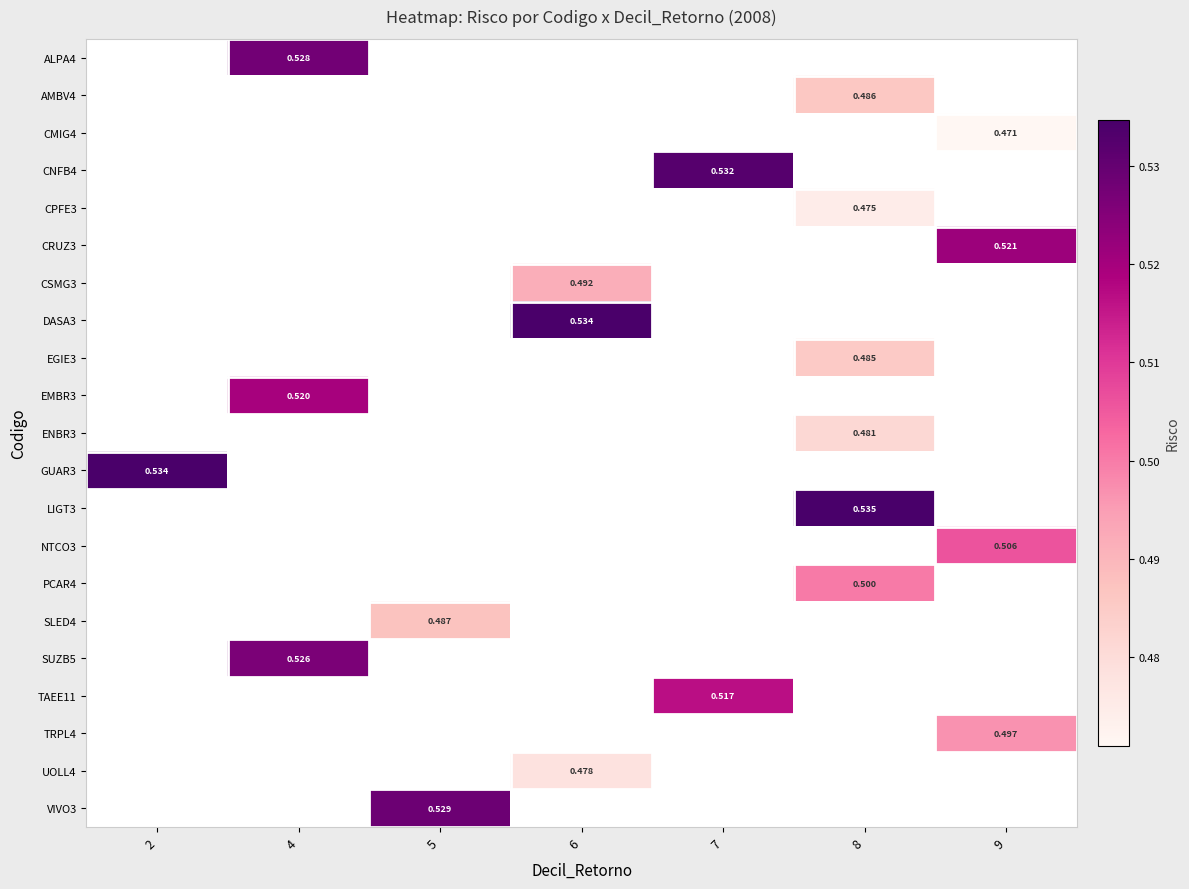

How many values in ALPA4 are above zero?

1